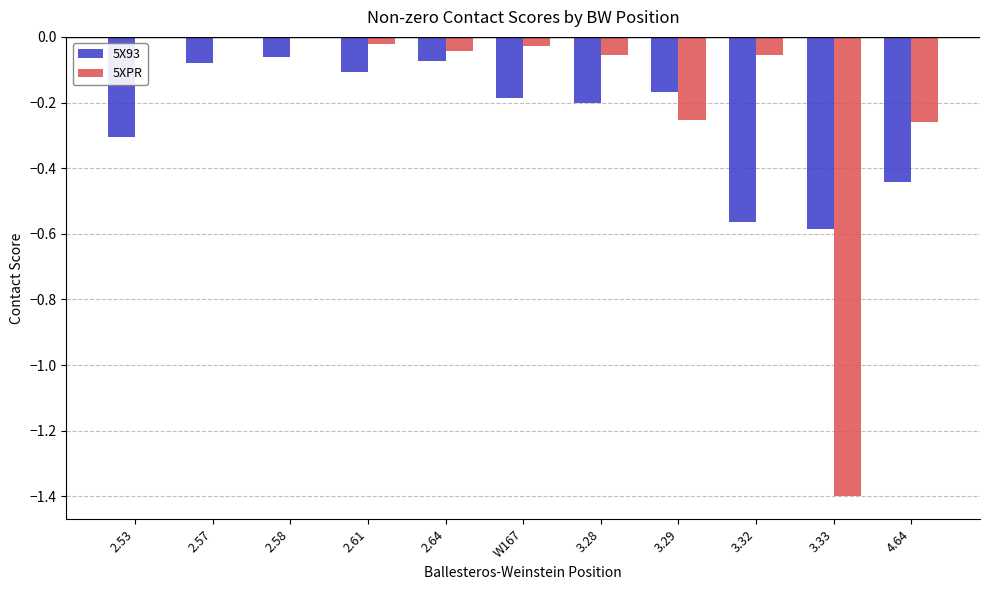

Are the bars horizontal?

No